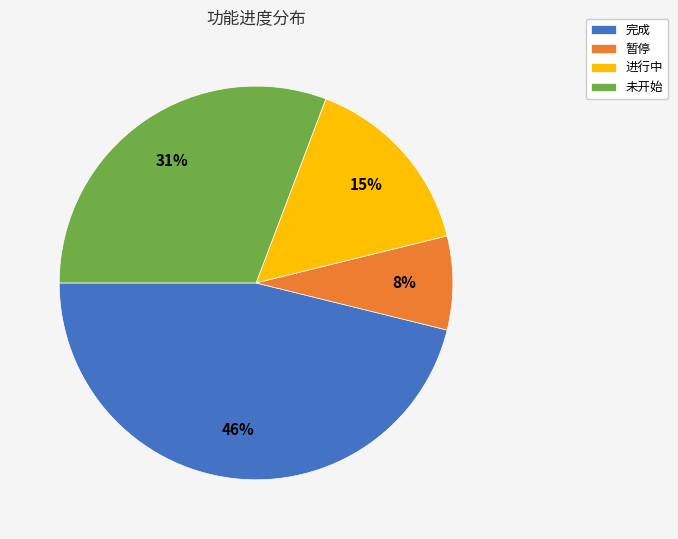

Is there a majority slice in this chart?

No